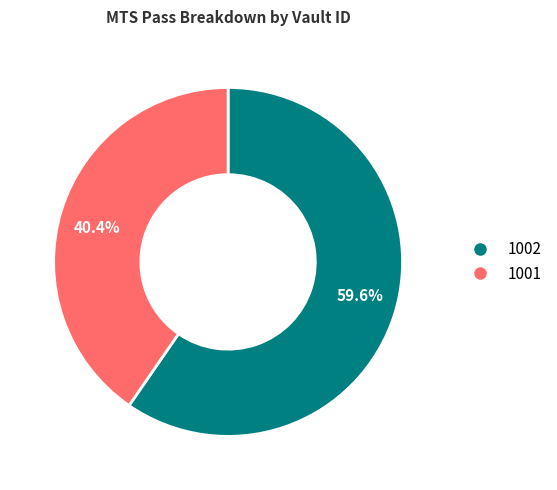

Which has a higher value, 40.4% or 59.6%?

59.6%